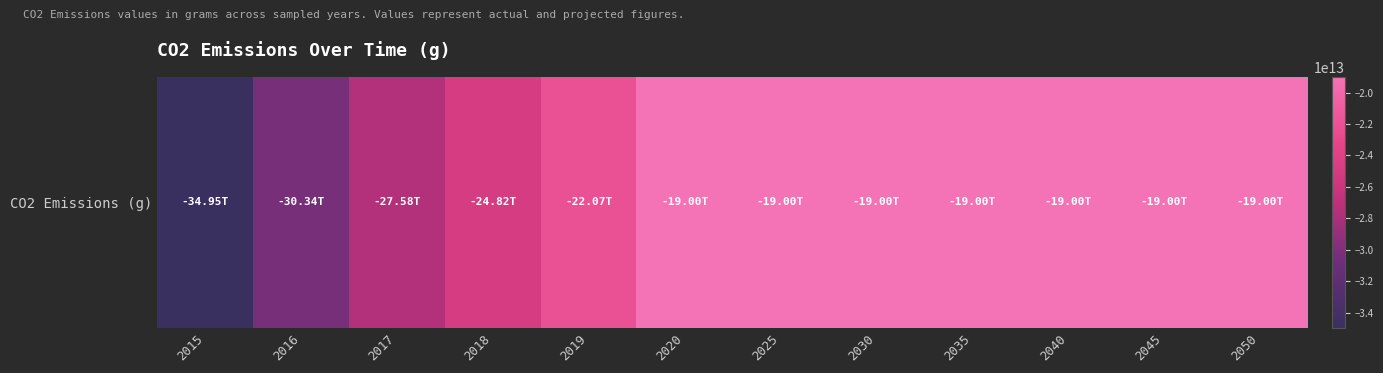

Reading left to right, extract all data points from this chart.

-34946400000000	-30338825000000	-27581200000000	-24823575000000	-22065950000000	-19000000000000	-19000000000000	-19000000000000	-19000000000000	-19000000000000	-19000000000000	-19000000000000